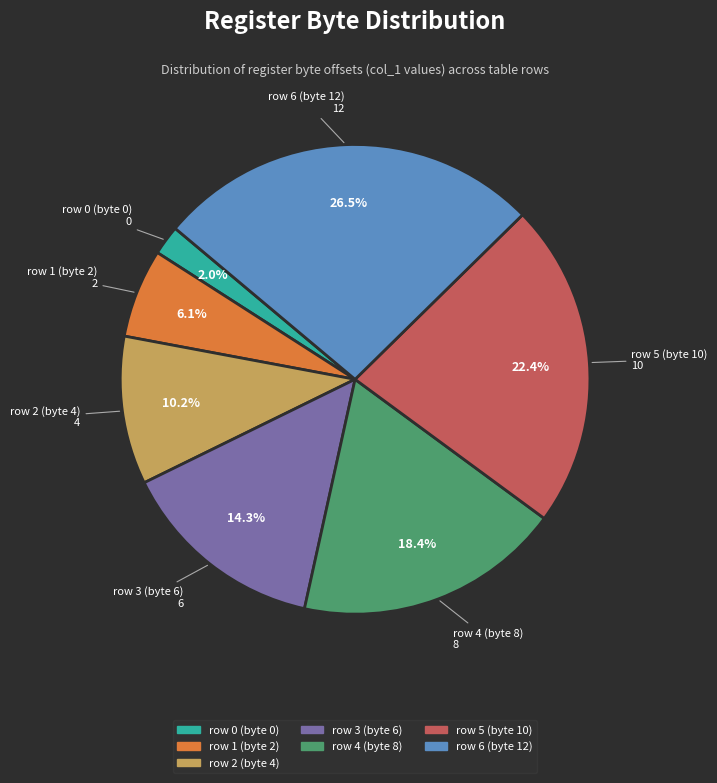

Count the number of slices in the pie.

7